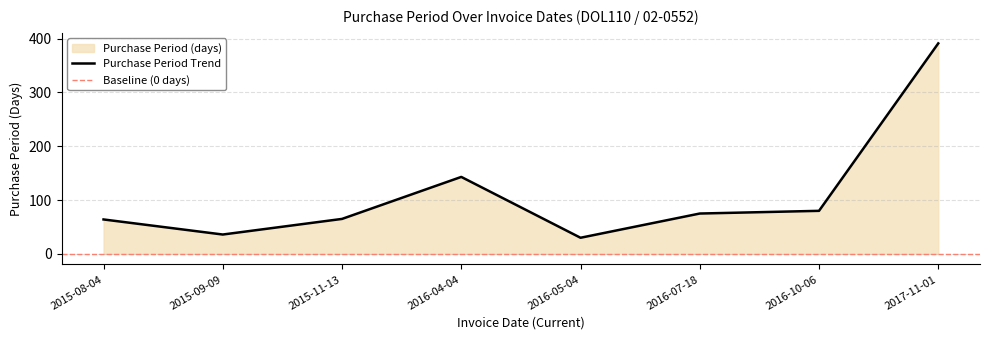

What is the label of the 7th point from the left?

2016-10-06